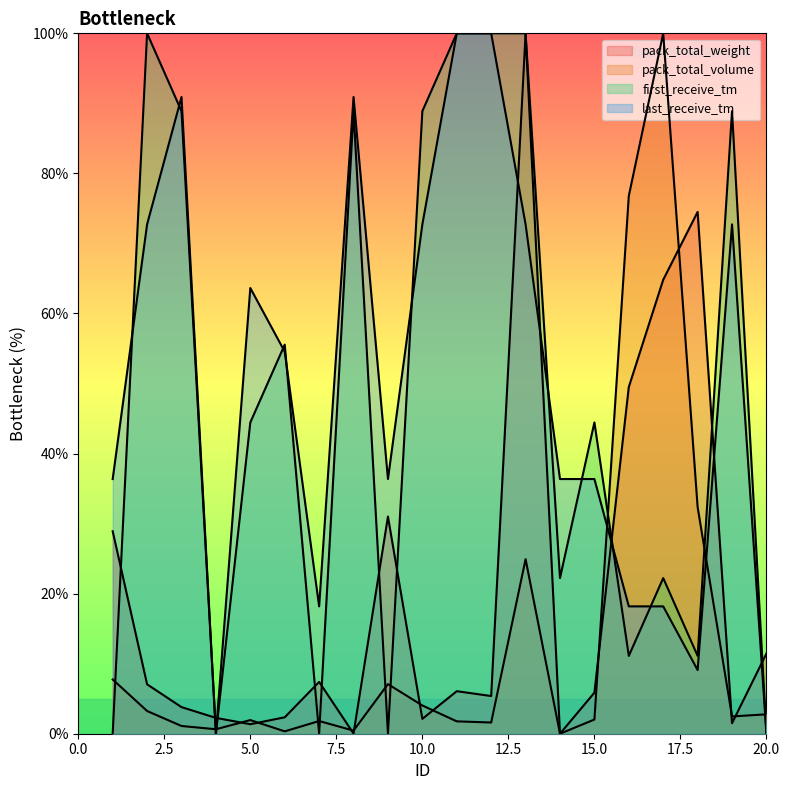

What is the highest value of the first_receive_tm series?

100.0